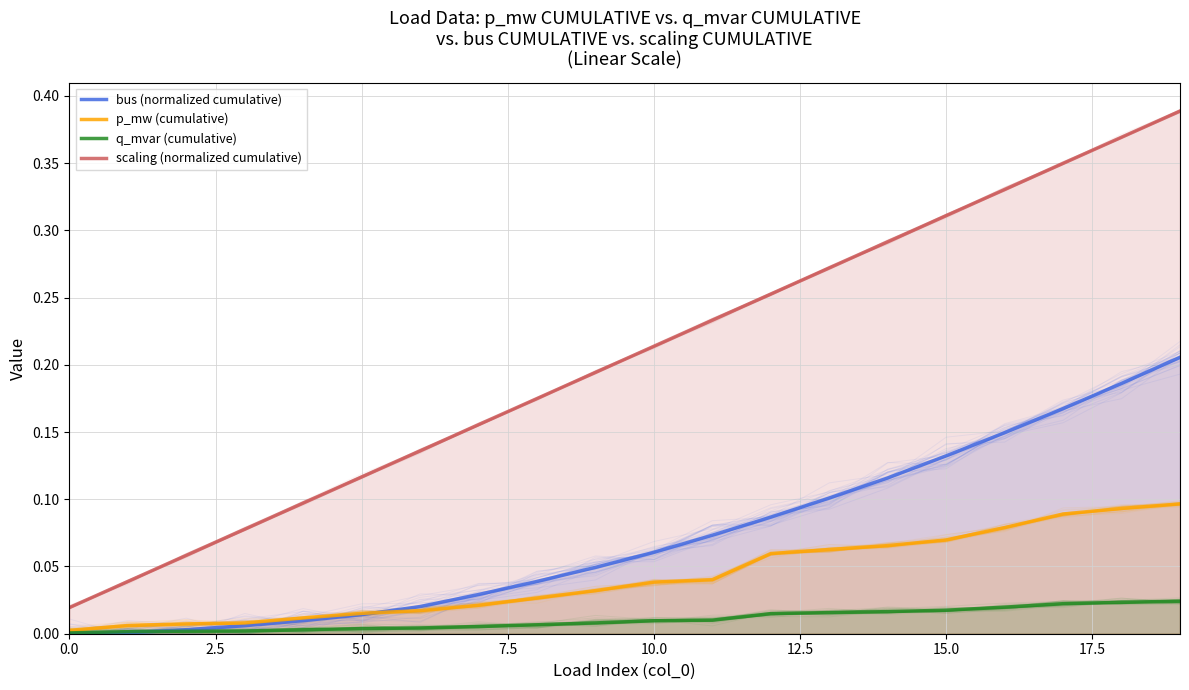

Which series has the largest total across all categories?

scaling (normalized cumulative)